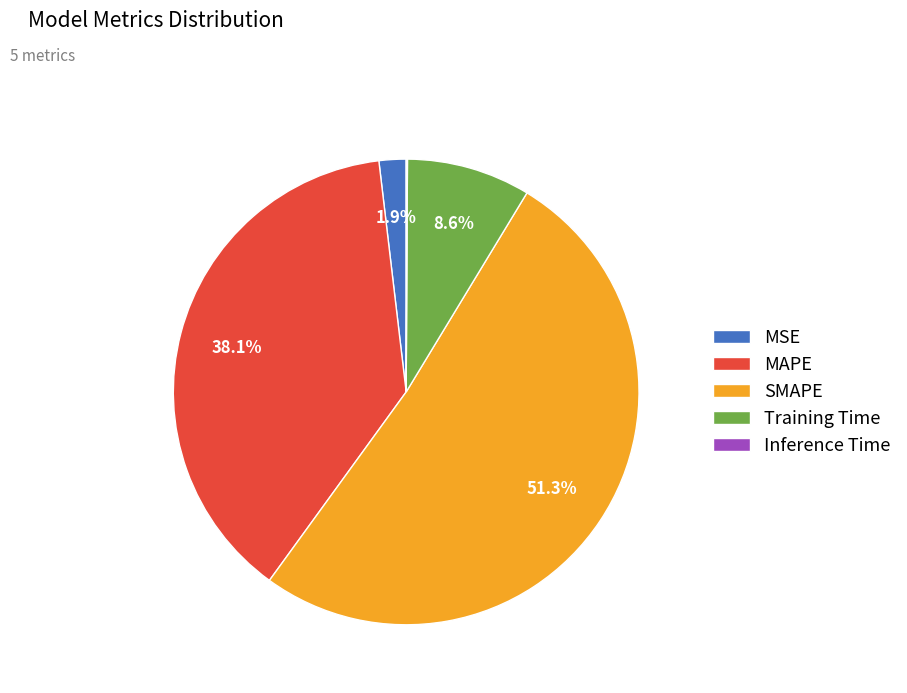

Which category accounts for the majority?

SMAPE